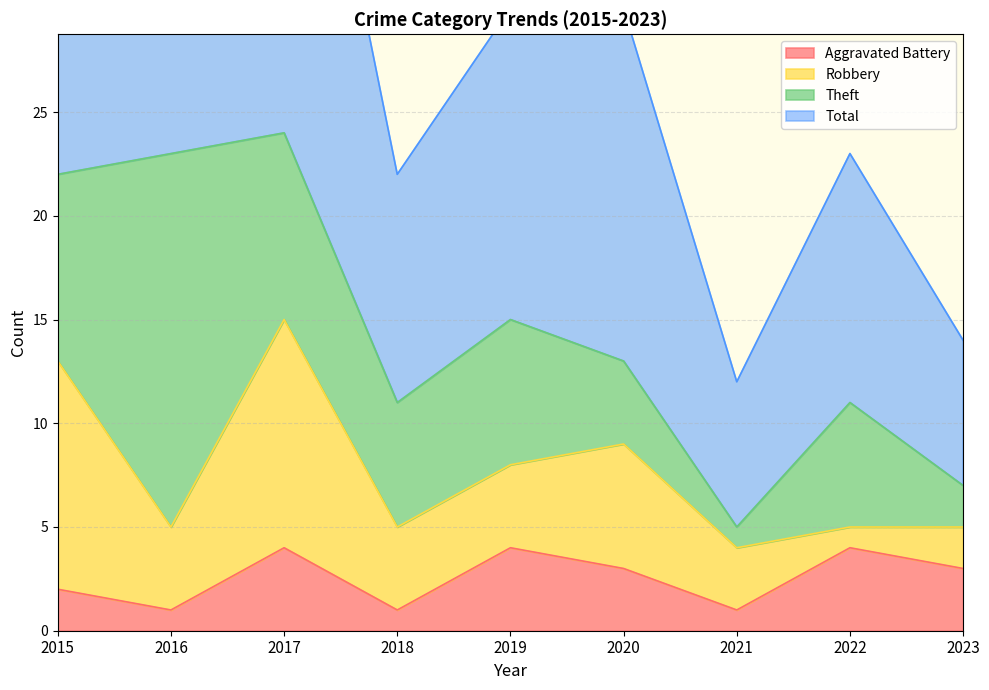

True or false: Aggravated Battery has a value of 2 at 2015.

True